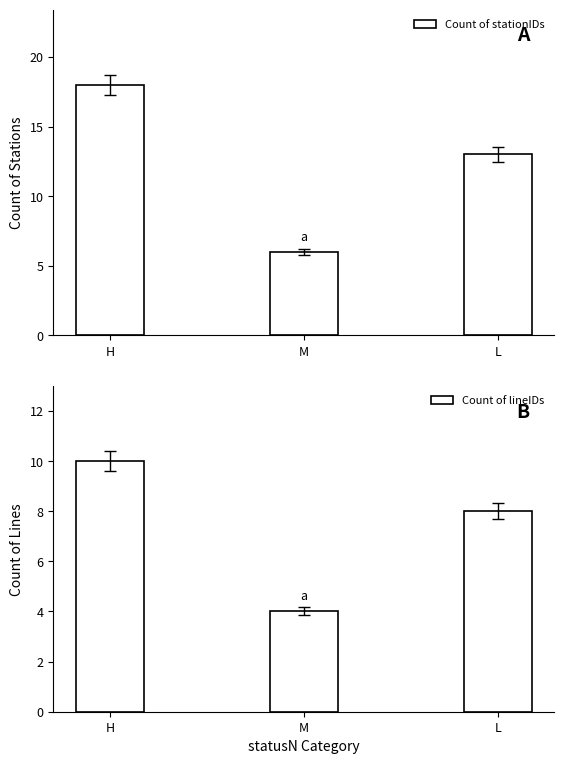

What position from the right is M?

2